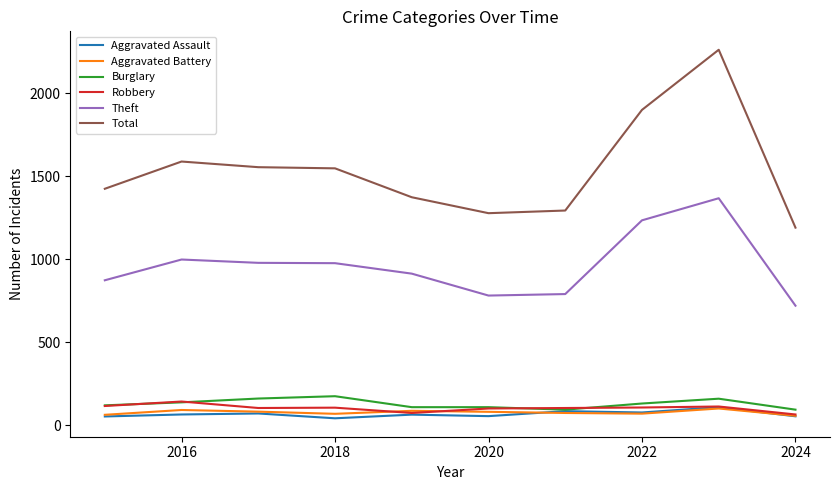

True or false: Aggravated Assault has more than 0 interior local peaks.

True